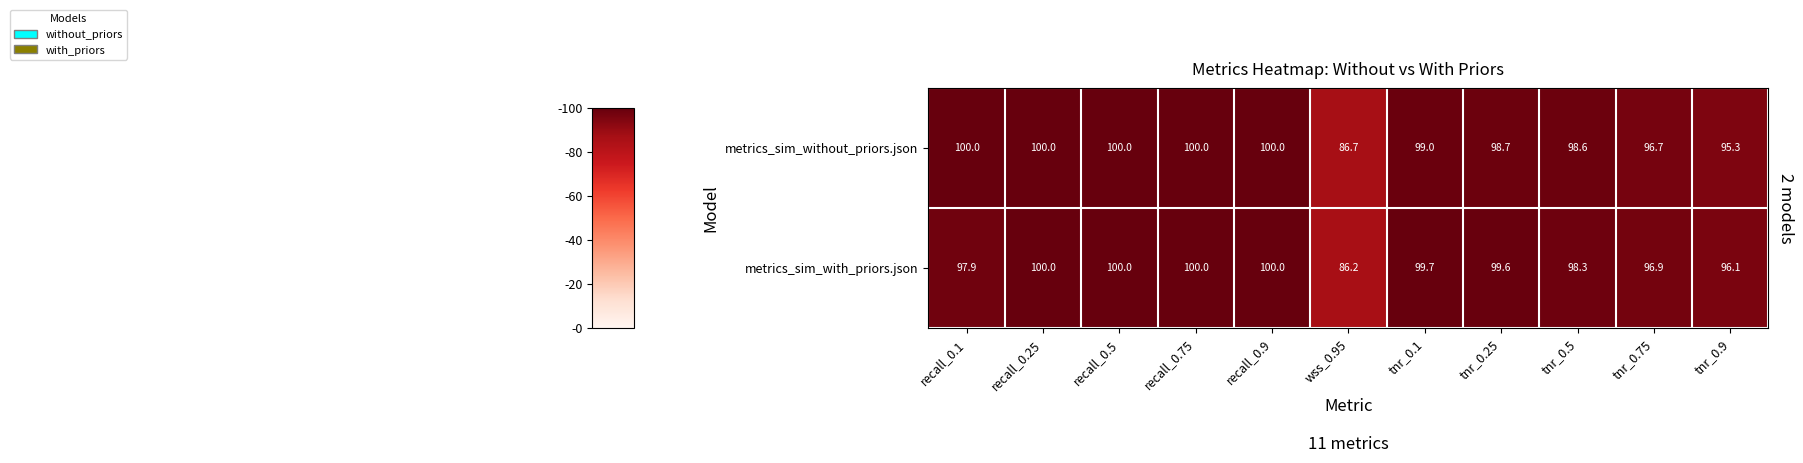

At which label is metrics_sim_with_priors.json closest to 93?

tnr_0.9